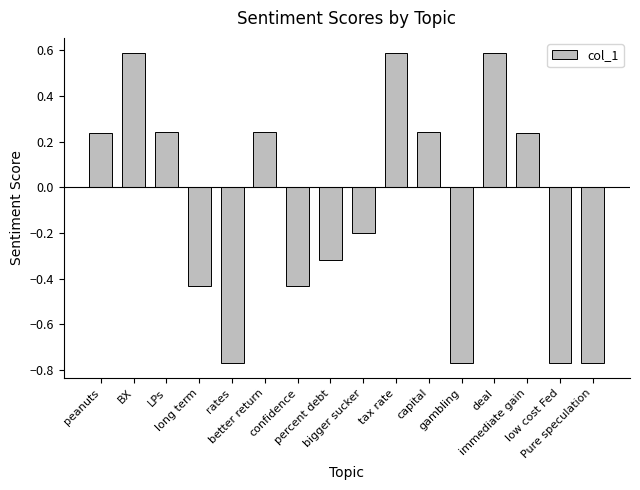

What is the greatest value displayed?

0.6